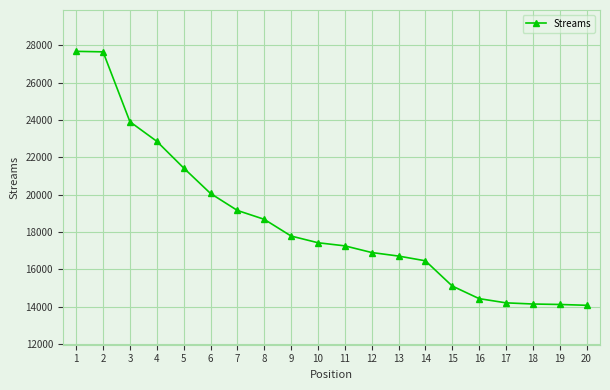

What is the greatest value displayed?

27686